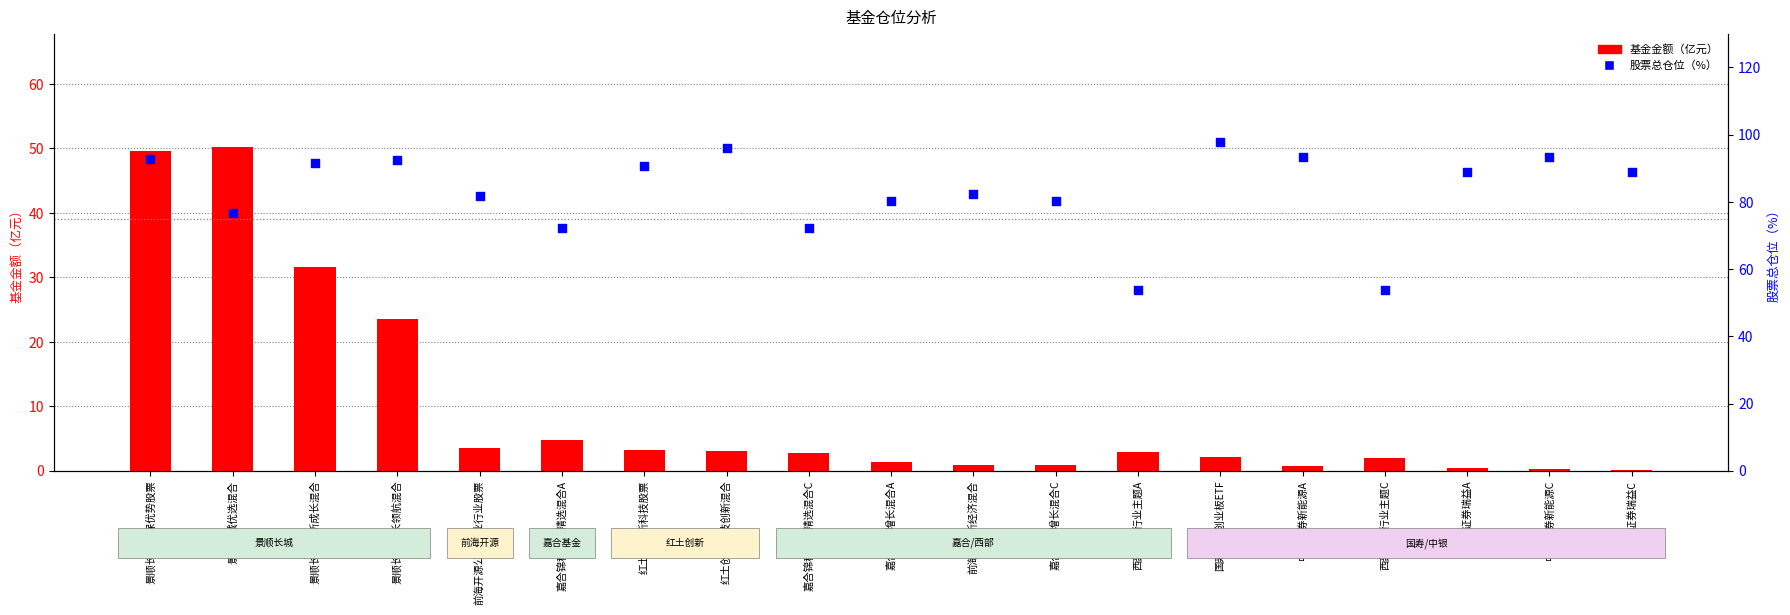

Which series contains the lowest Y value?

基金金额（亿元）